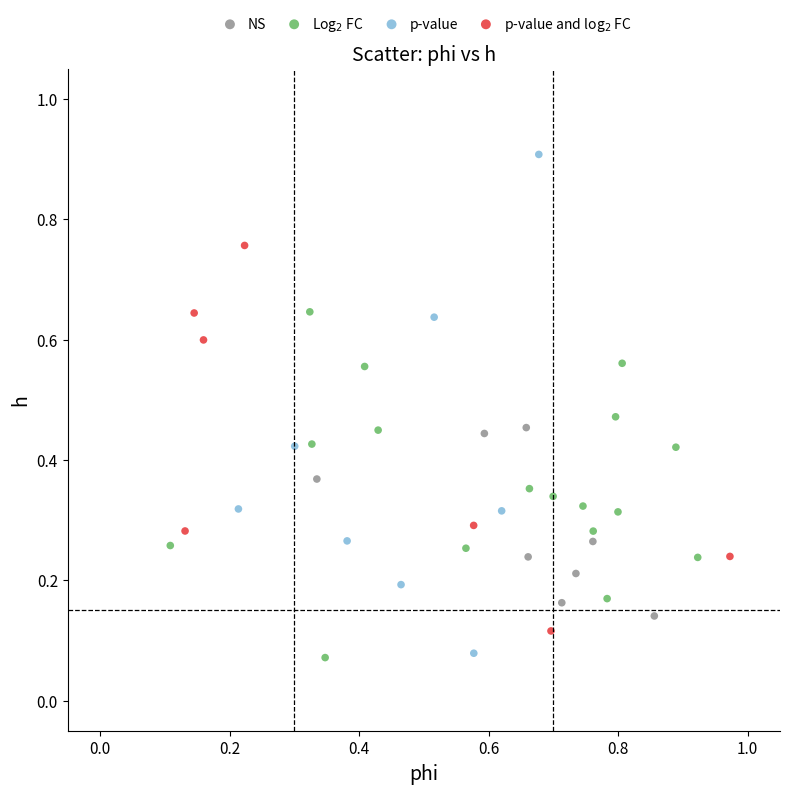

Which series has the largest Y range (max minus min)?

p-value